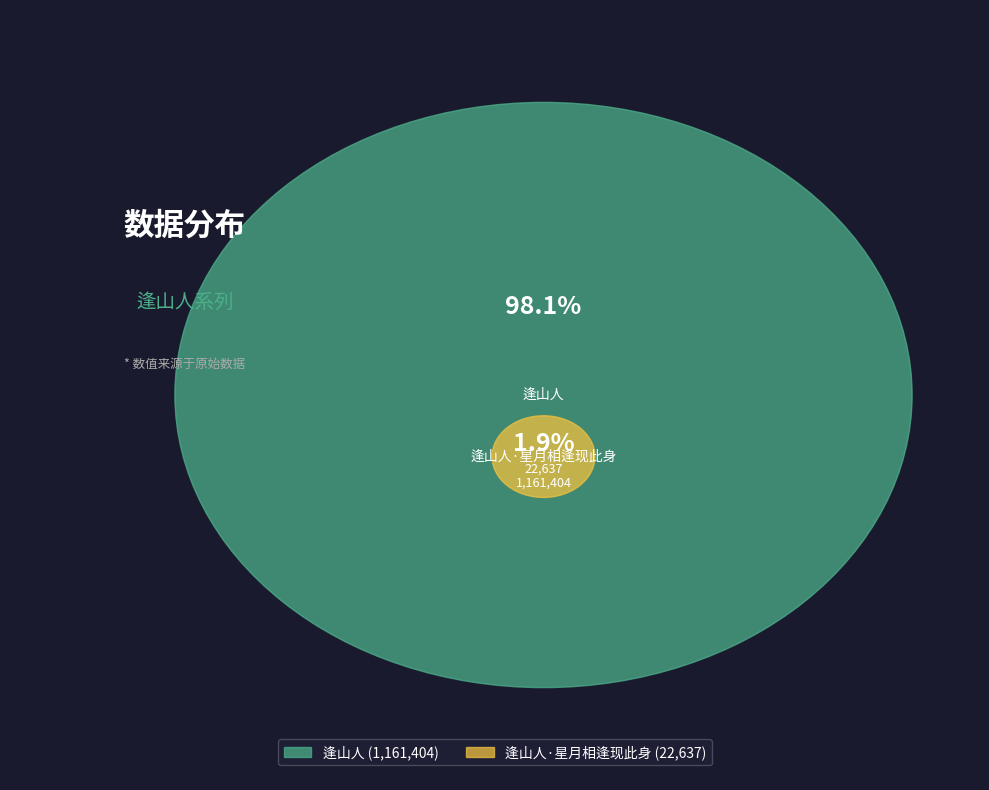

To the nearest percent, what is the difference between the 逢山人 and 逢山人·星月相逢现此身 slice percentages?

96%